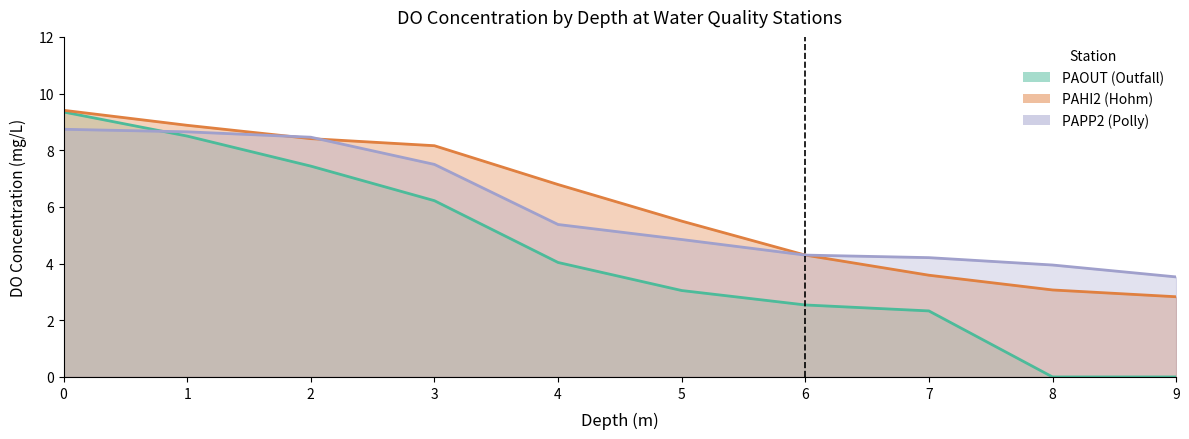

True or false: PAPP2 has a value of 7.5 at 3.

True